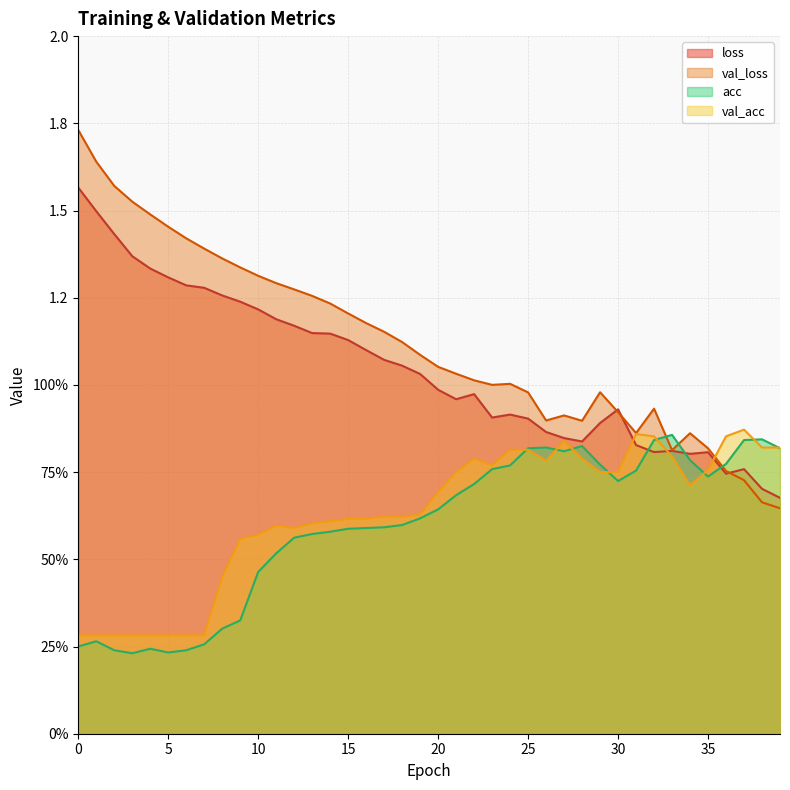

The value of acc at 6 is 0.2. True or false?

True